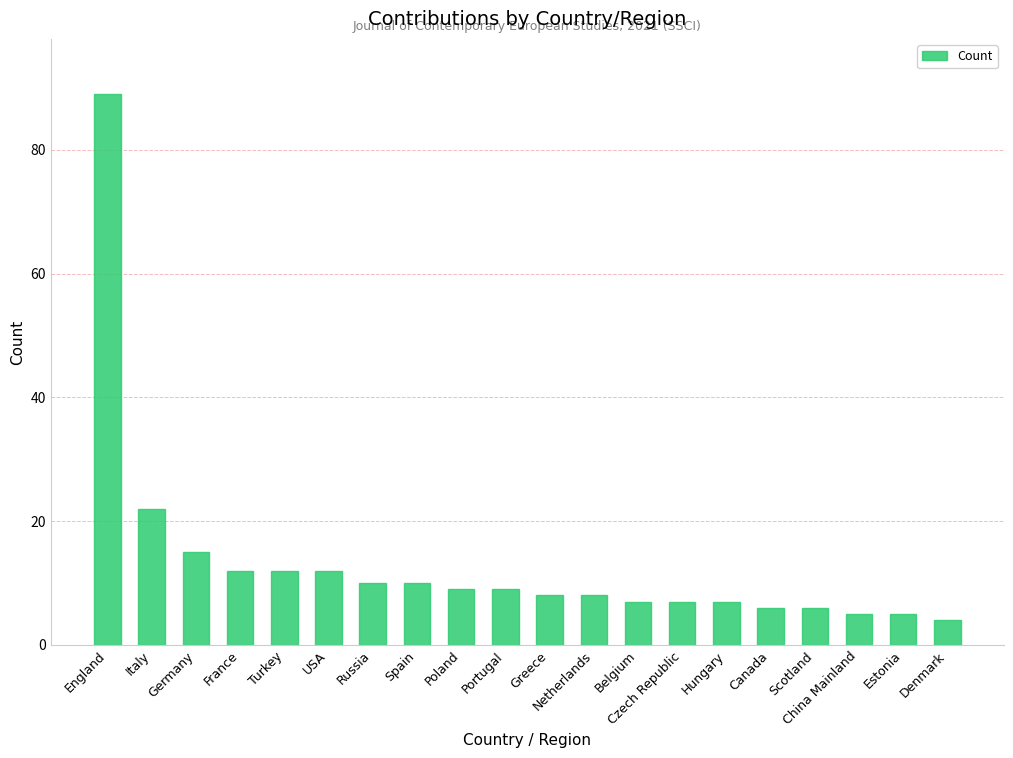

Which label corresponds to the smallest value in the chart?

Denmark